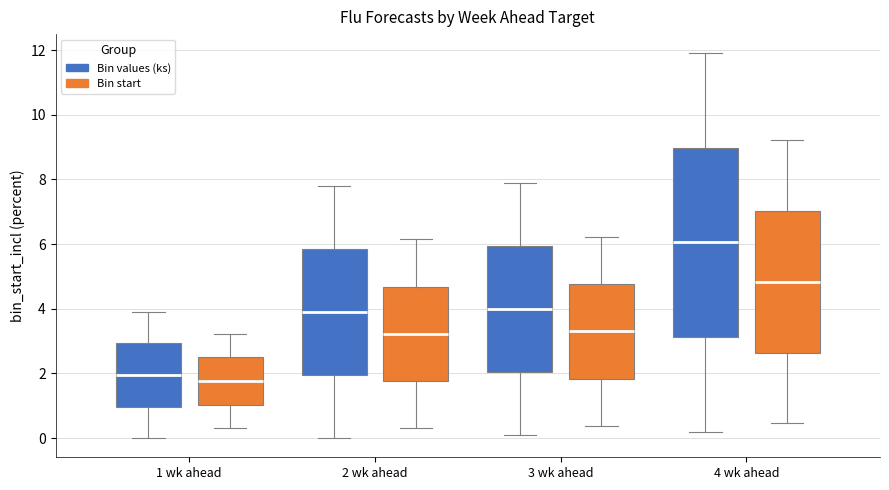

Where does the median line of the box for 1 wk ahead (Bin start) sit on the y-axis? The values are not printed on the chart, so give them approximately, as read against the axis.

1.8